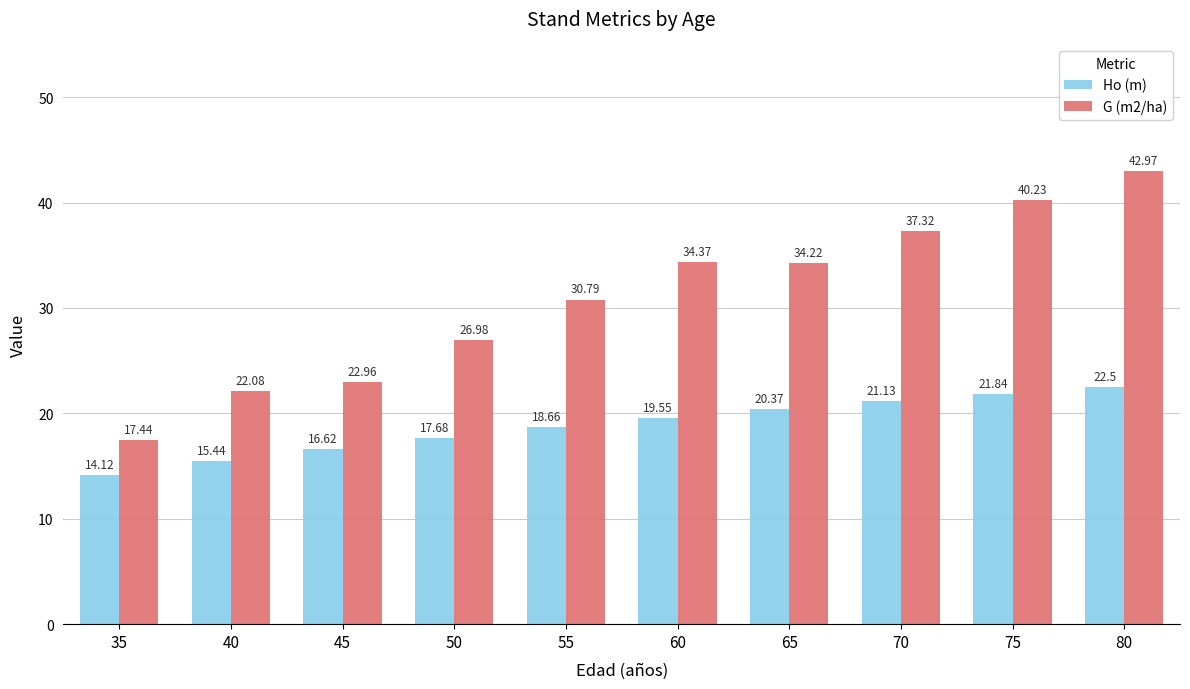

Reading right to left, list all the values displayed in this chart.

Ho (m): 22.5	21.8	21.1	20.4	19.6	18.7	17.7	16.6	15.4	14.1
G (m2/ha): 43.0	40.2	37.3	34.2	34.4	30.8	27.0	23.0	22.1	17.4